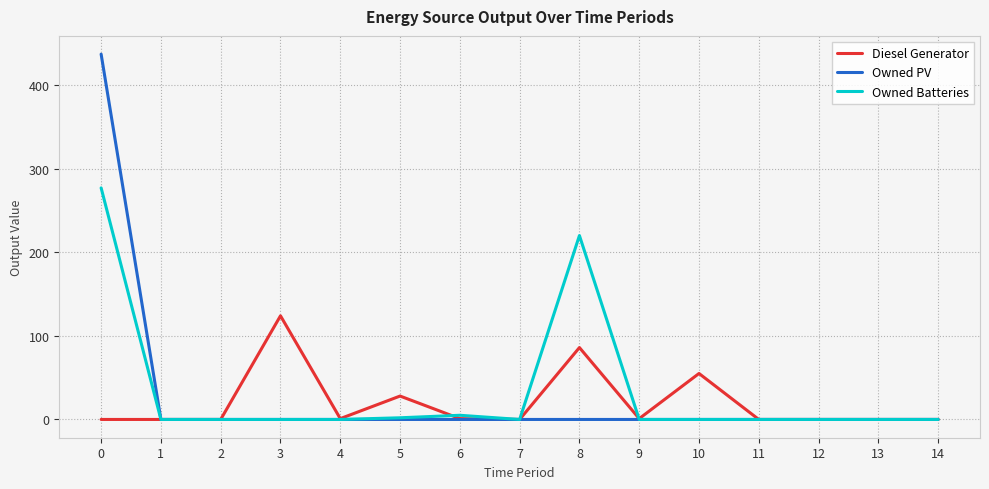

What is the maximum value shown in the chart?

437